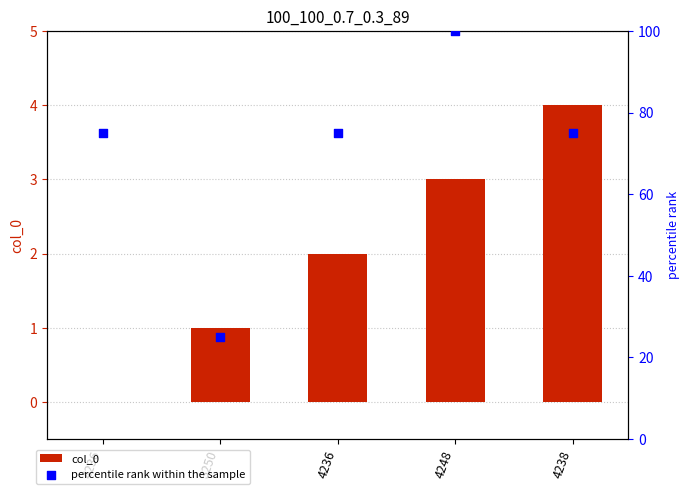

Which series has the widest spread of Y values?

percentile rank within the sample